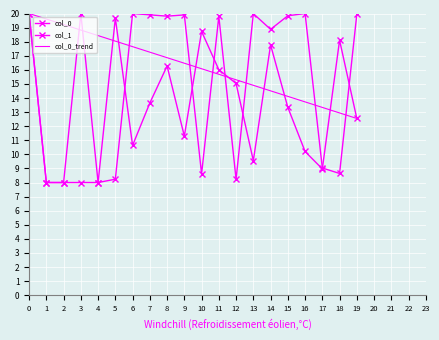

What is the sum of the col_0 values at 11 and 3?

24.0